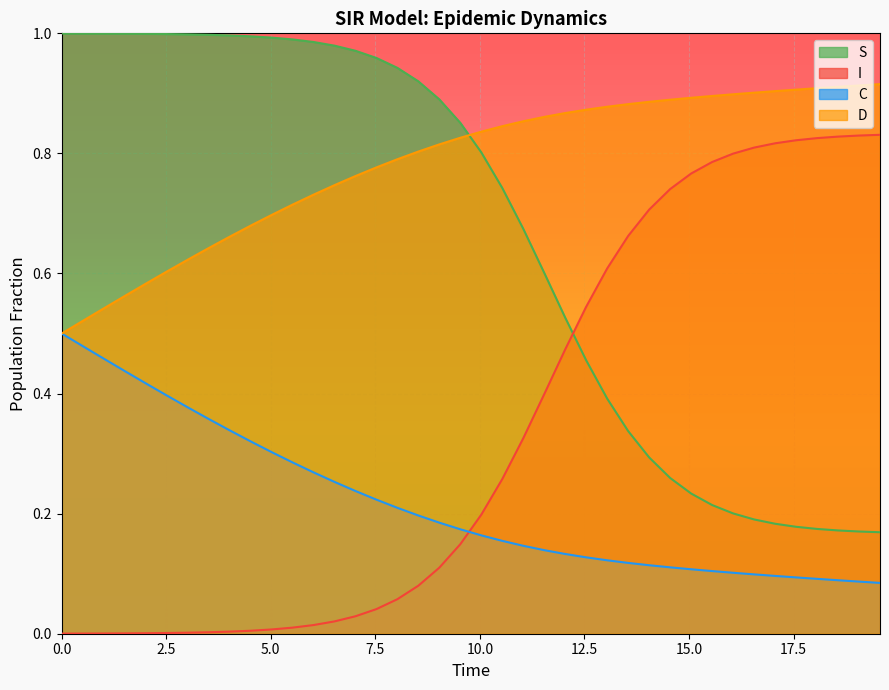

Rank the series by their maximum value, from highest to lowest.

S, D, I, C